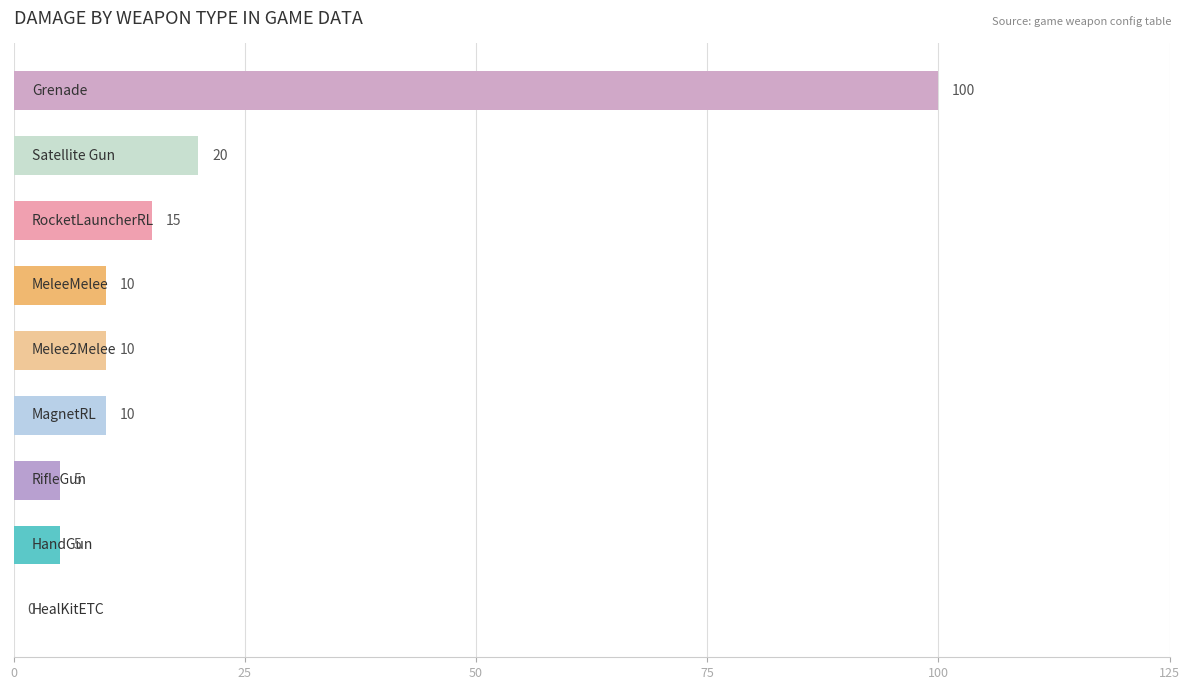

What is the sum of all values?

175